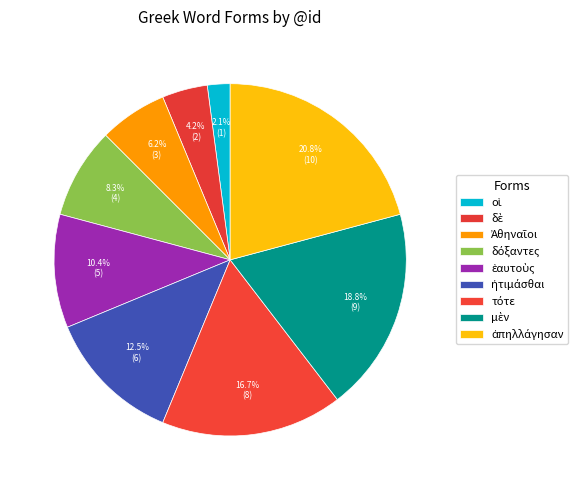

To the nearest percent, what is the difference between the largest and smallest slice percentages?

19%